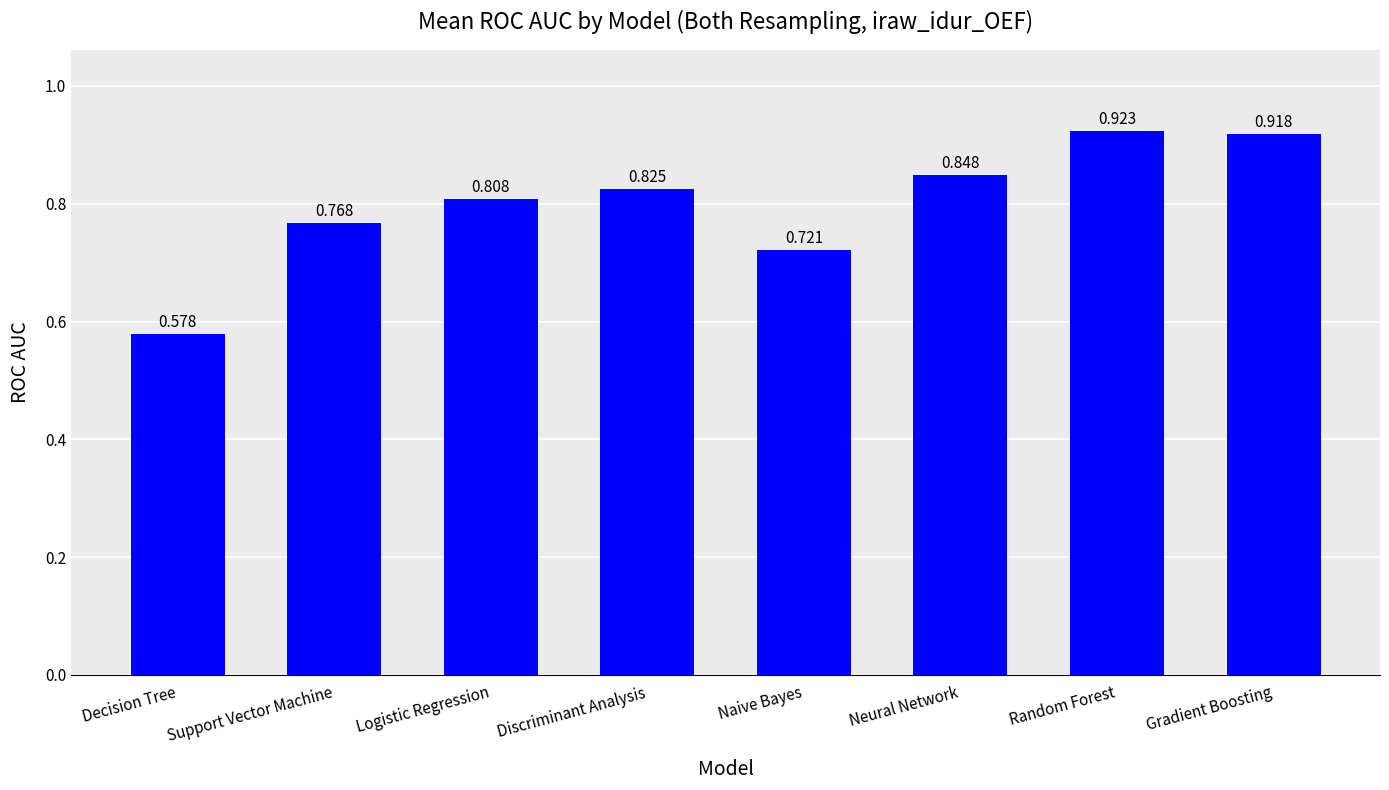

What is the label of the 6th bar from the left?

Neural Network